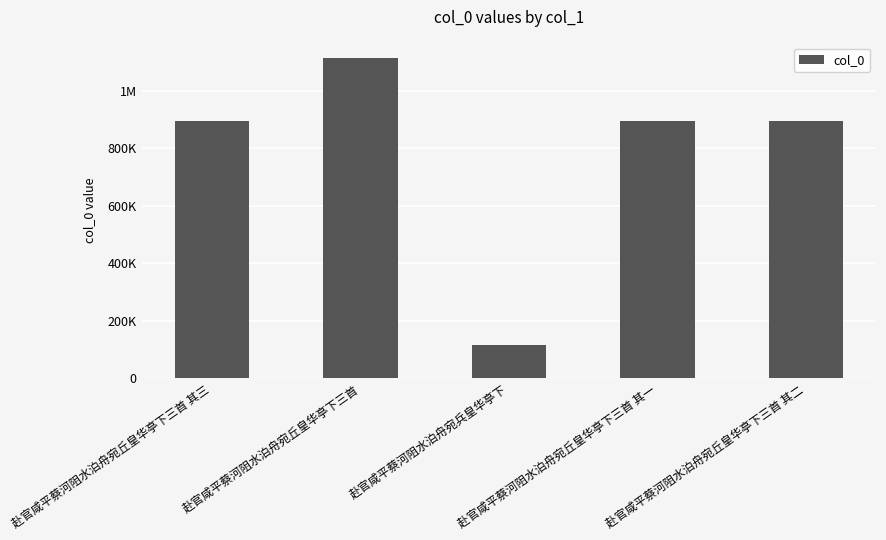

At which label is the value closest to 614625?

赴官咸平蔡河阻水泊舟宛丘皇华亭下三首 其三